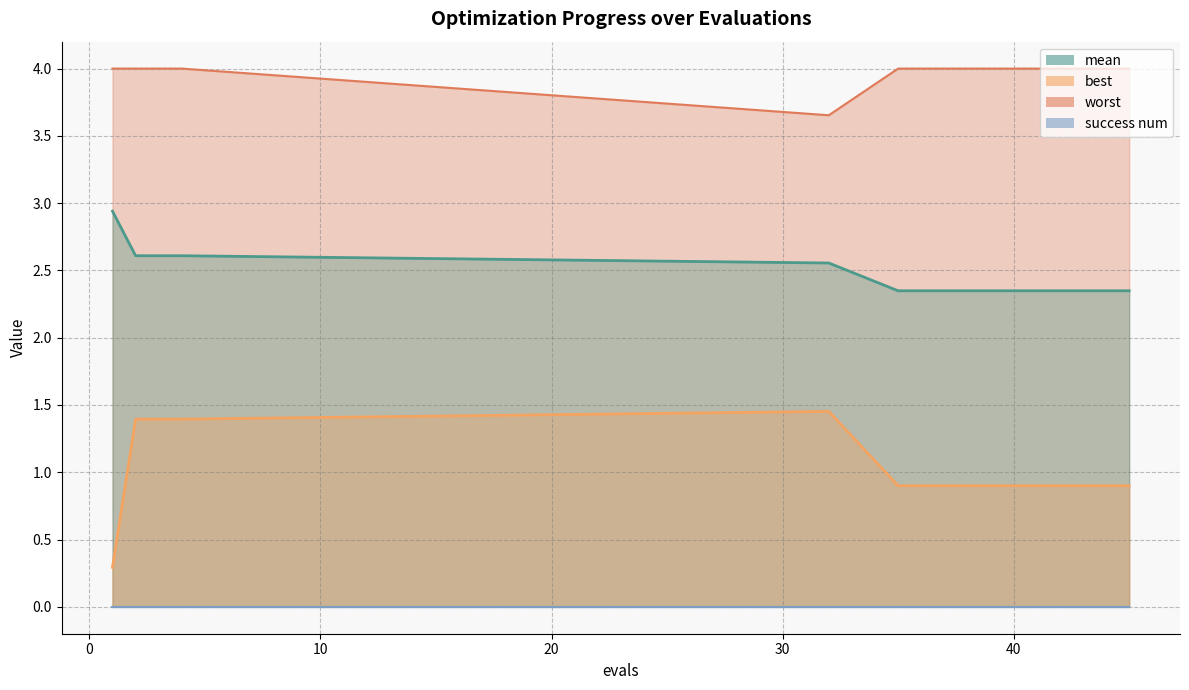

How many categories are shown in the chart?

15